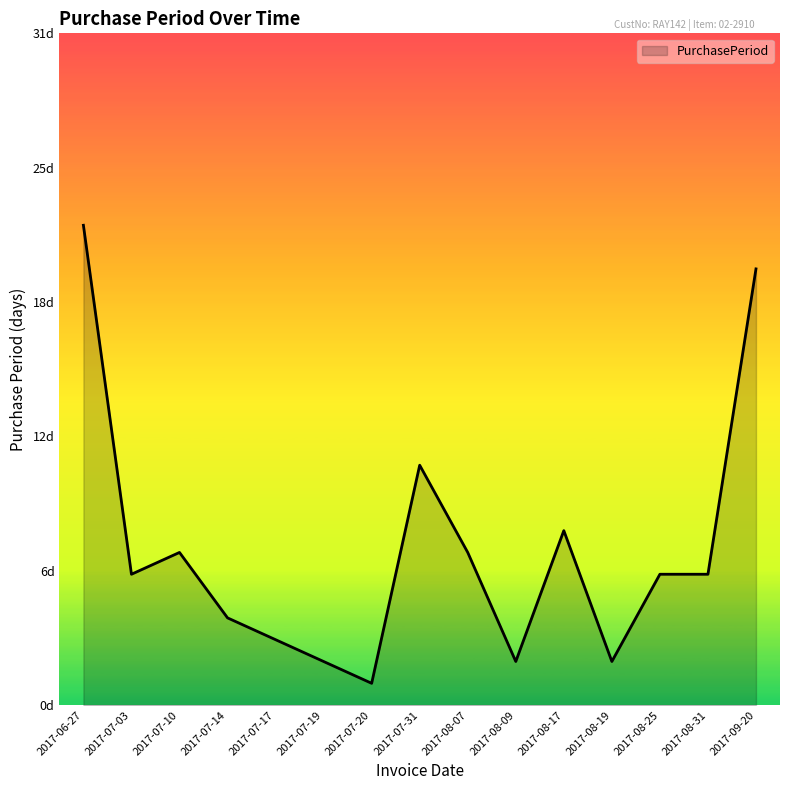

Rank the categories by value from lowest to highest.

2017-07-20, 2017-07-19, 2017-08-09, 2017-08-19, 2017-07-17, 2017-07-14, 2017-07-03, 2017-08-25, 2017-08-31, 2017-07-10, 2017-08-07, 2017-08-17, 2017-07-31, 2017-09-20, 2017-06-27